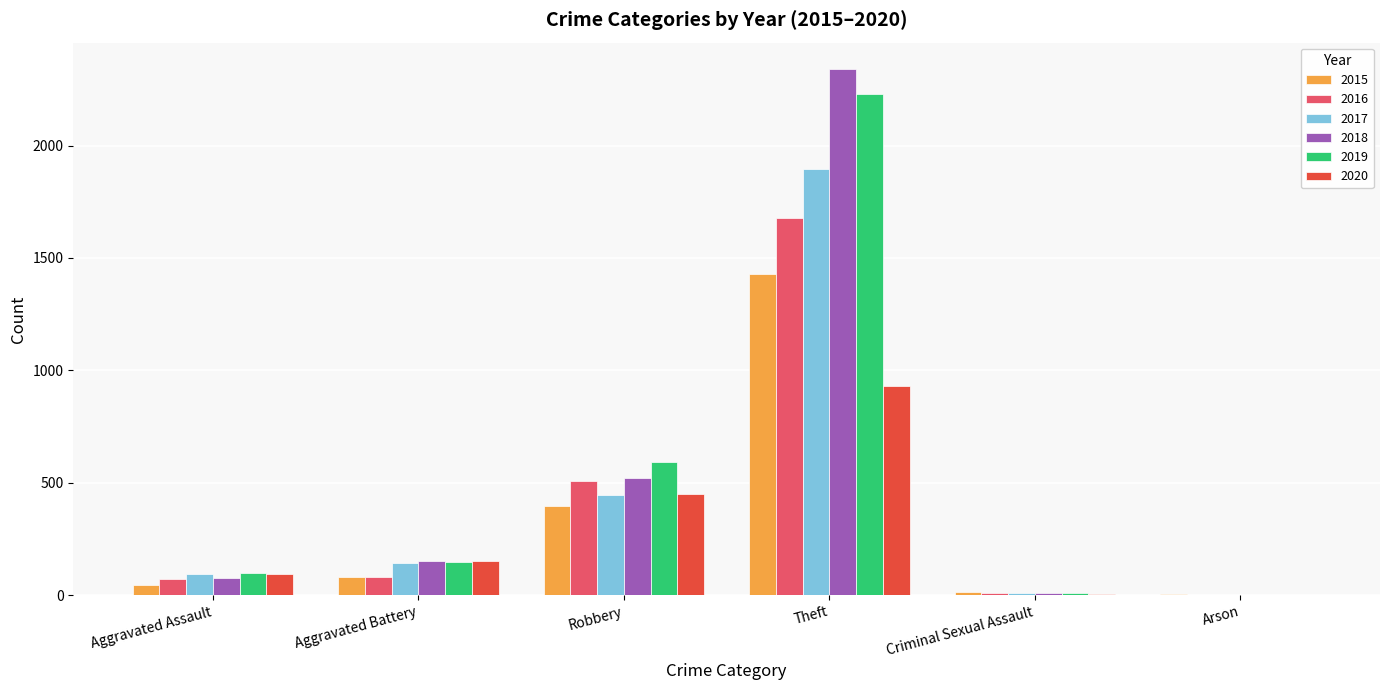

At which label is 2015 closest to 716?

Robbery